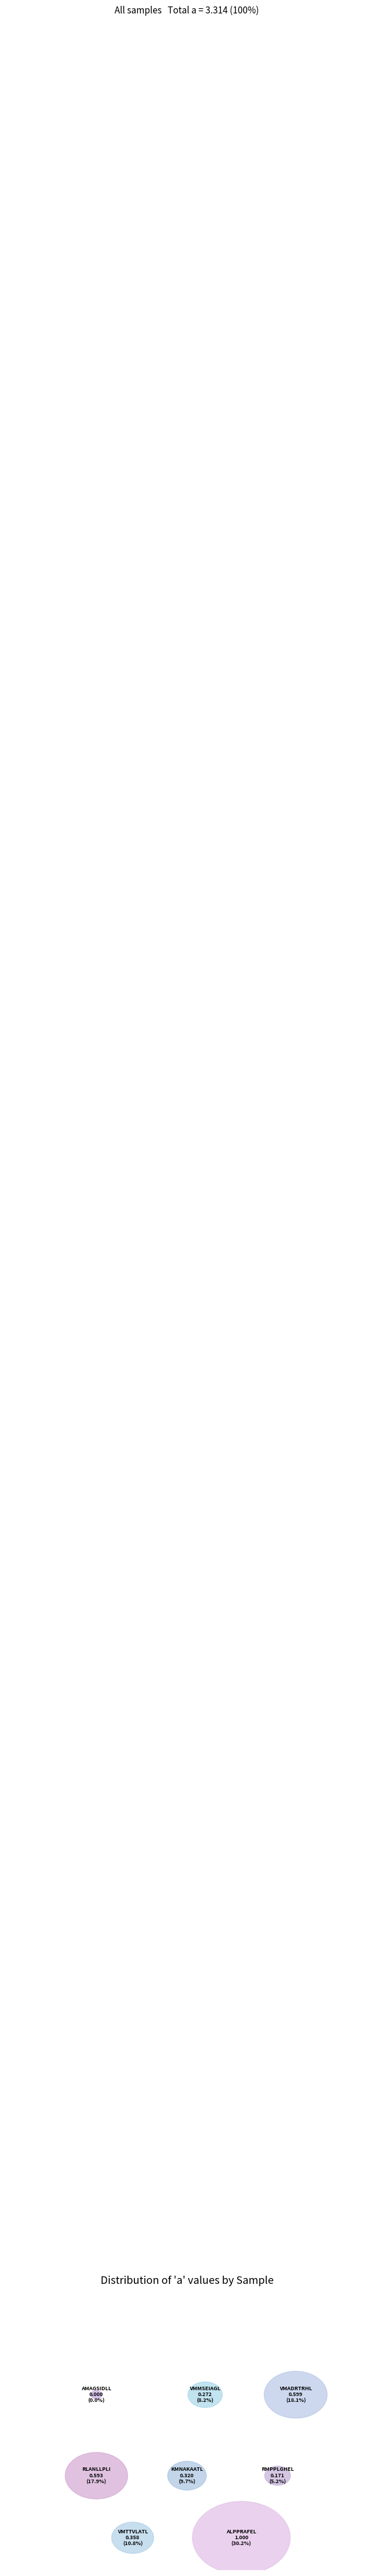

True or false: VMADRTRHL accounts for 8% of the total.

False